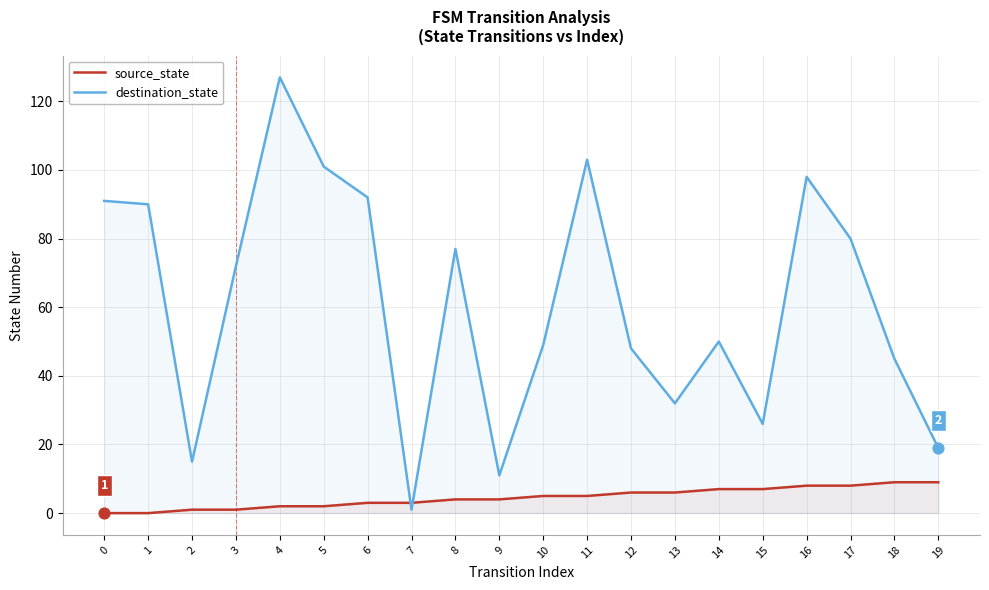

Which series contains the highest Y value?

destination_state